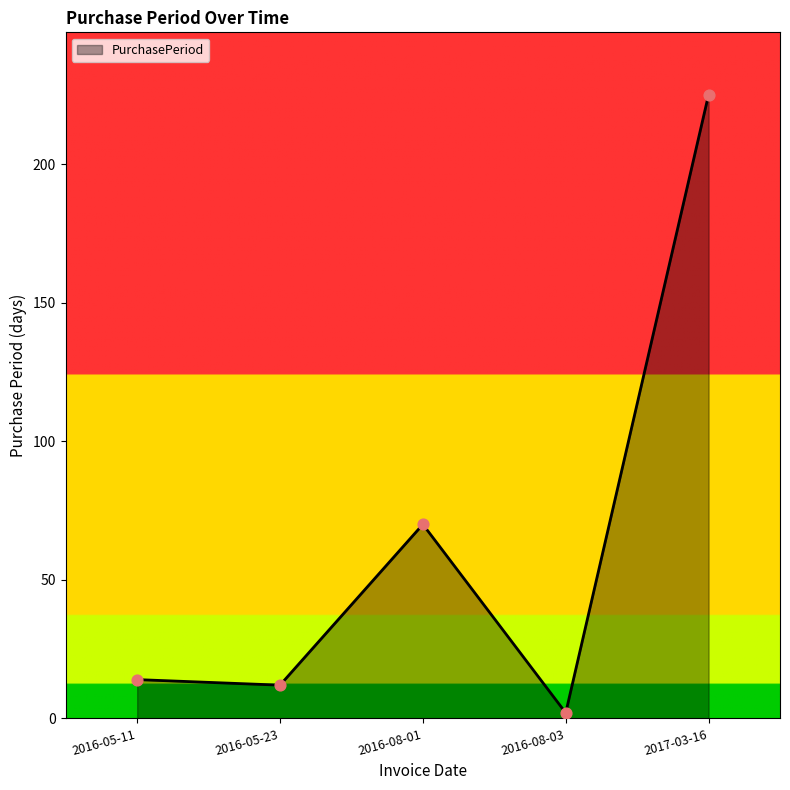

What is the change in value from 2016-05-23 to 2016-08-03?

-10